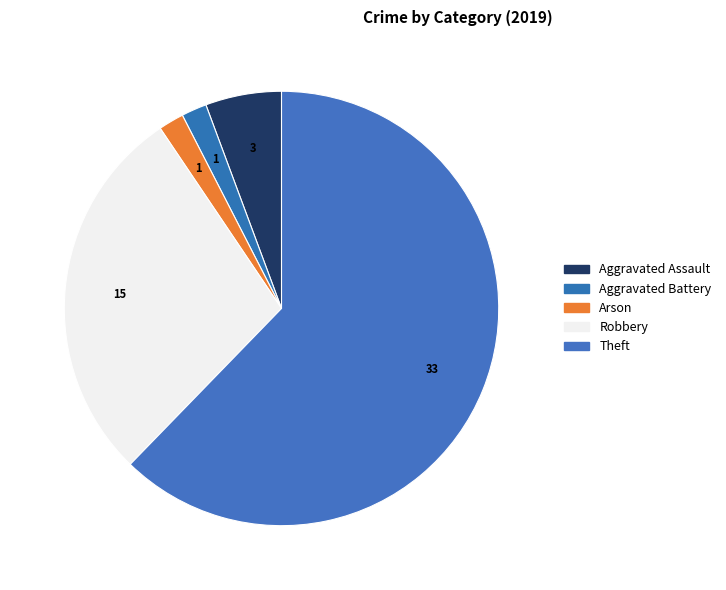

To the nearest percent, what percentage of the pie is Robbery?

28%